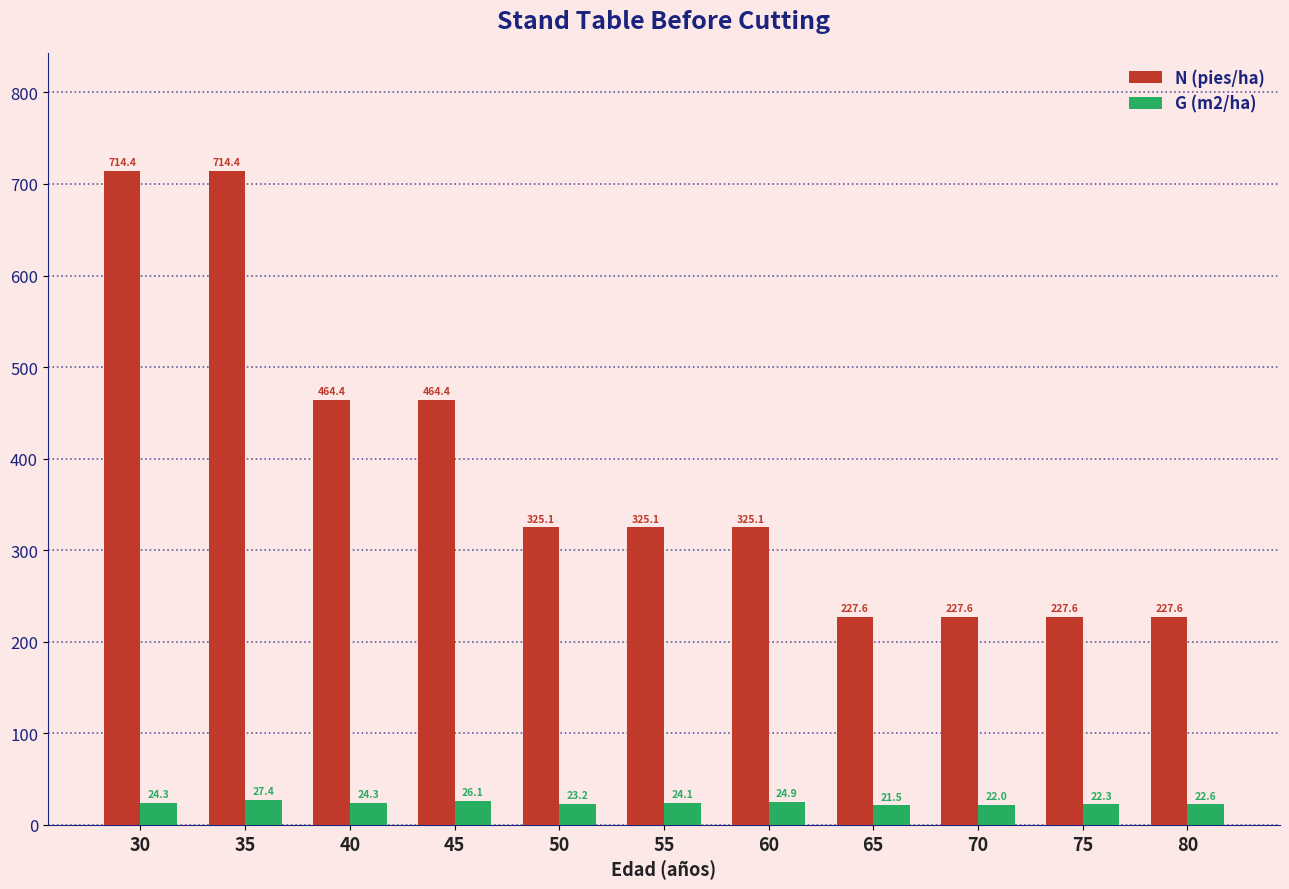

How many bars are there in each group?

2